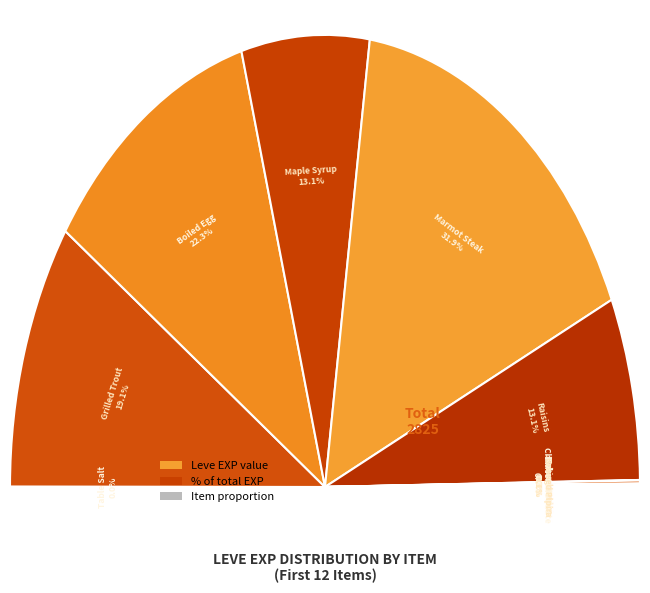

What portion of the pie excludes Raisins?

86.9%